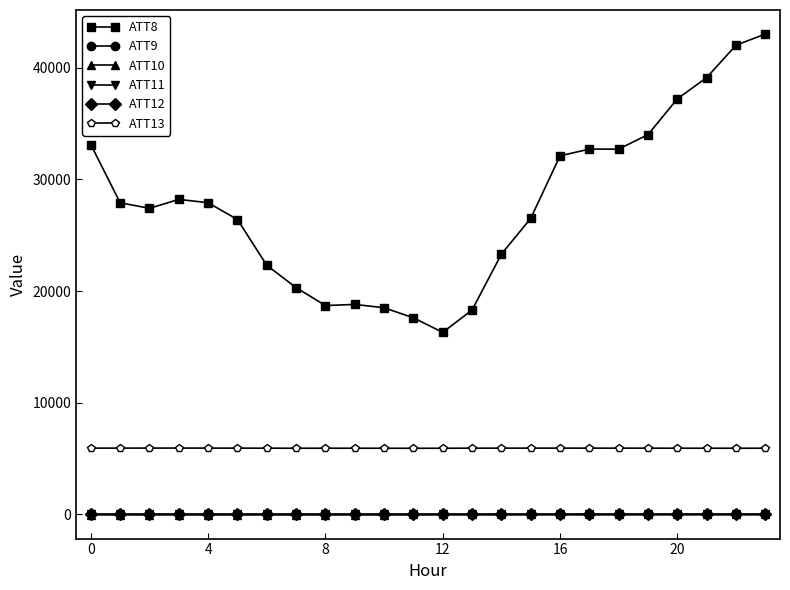

What is the value of the ATT9 point at the 11th from the left?

1.7